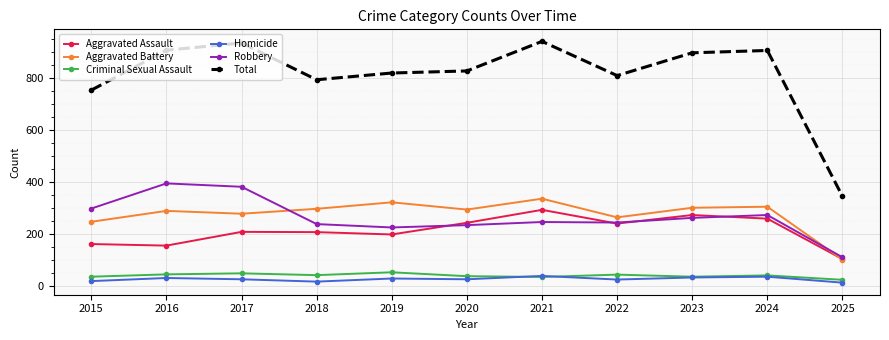

True or false: Aggravated Battery and Total cross at least once.

False